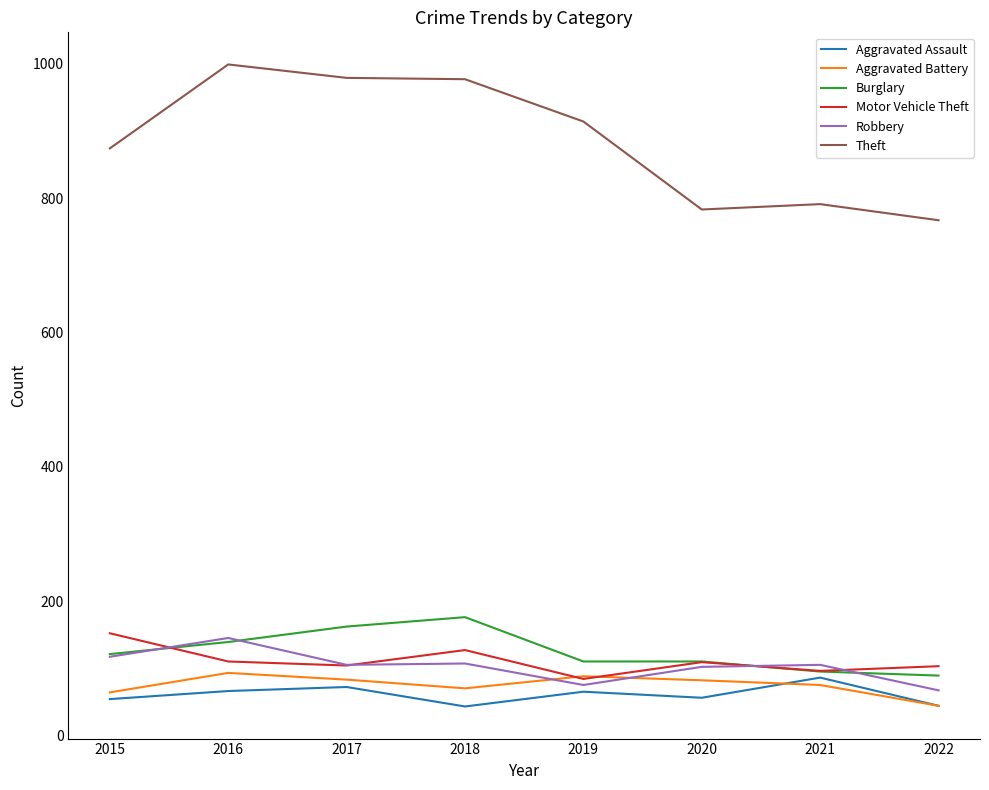

At which label does Theft first exceed 914?

2016